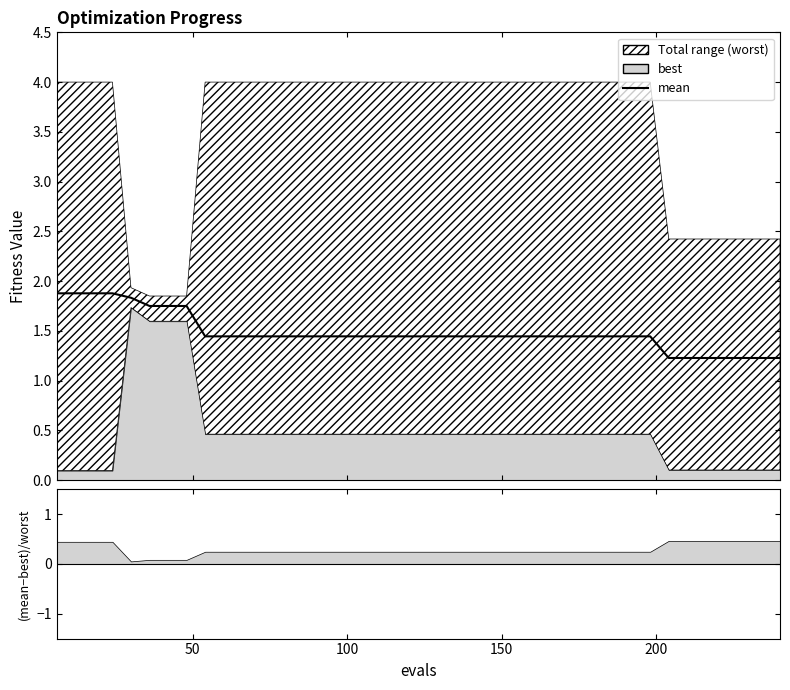

What is the sum of all values?

59.3